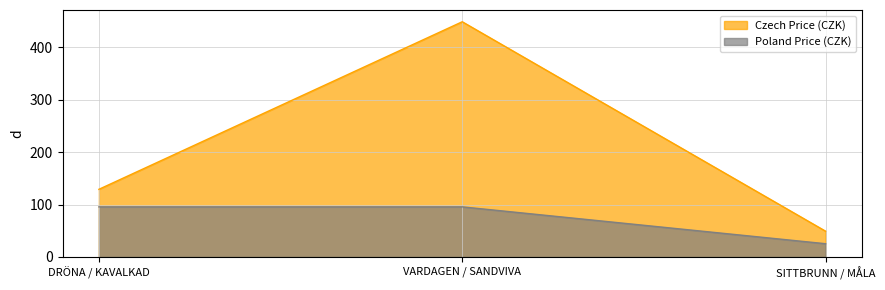

At which label does Poland Price (CZK) first exceed 95?

DRÖNA / KAVALKAD